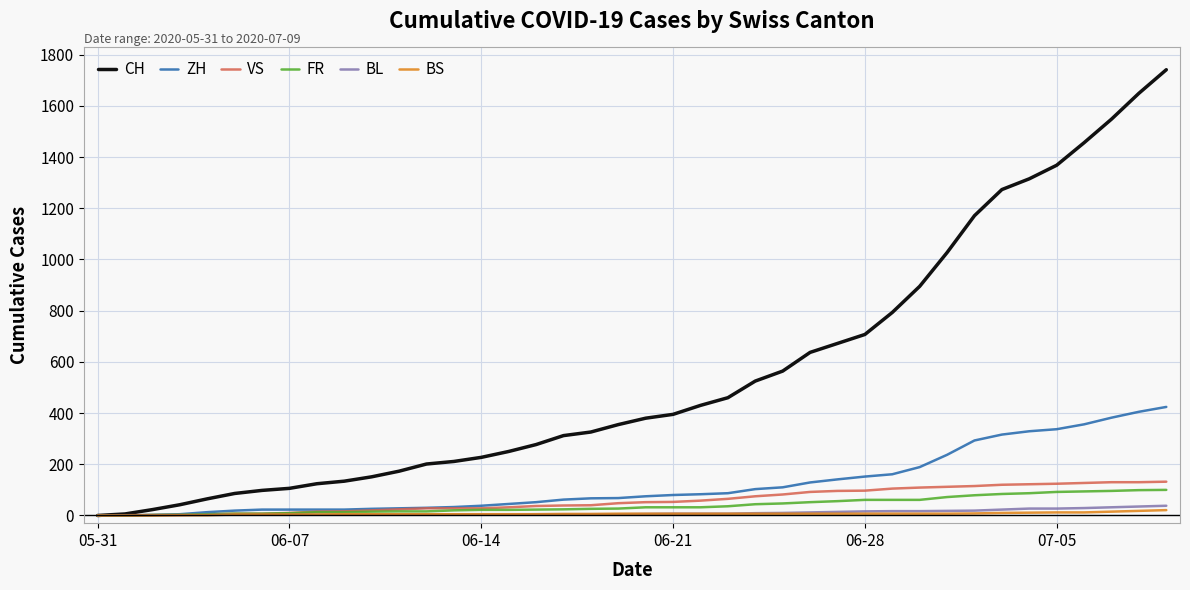

Which series has the largest range (max minus min)?

CH